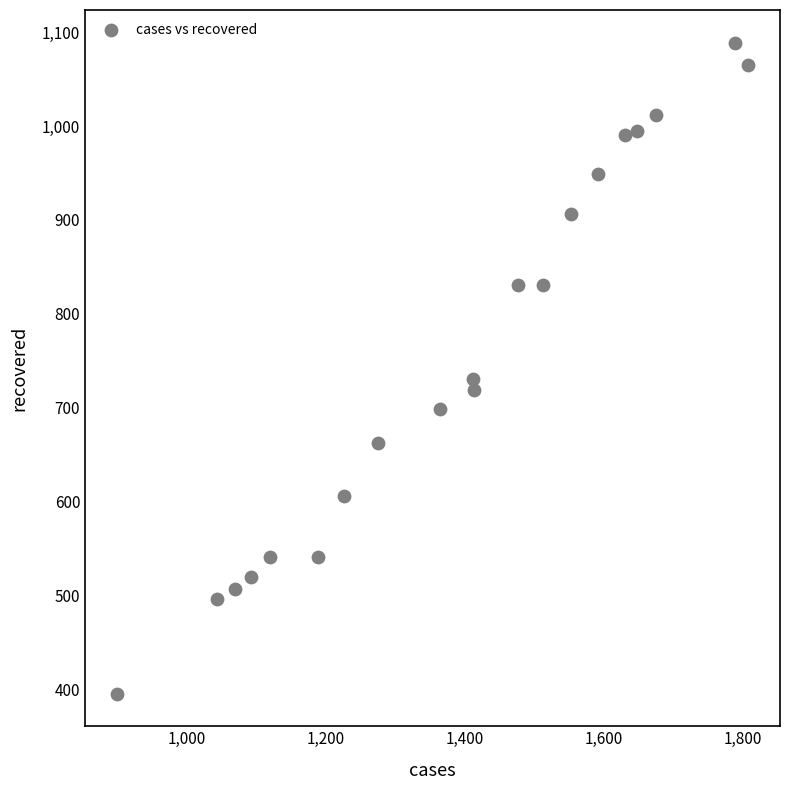

What is the range of X values (max minus min)?

909